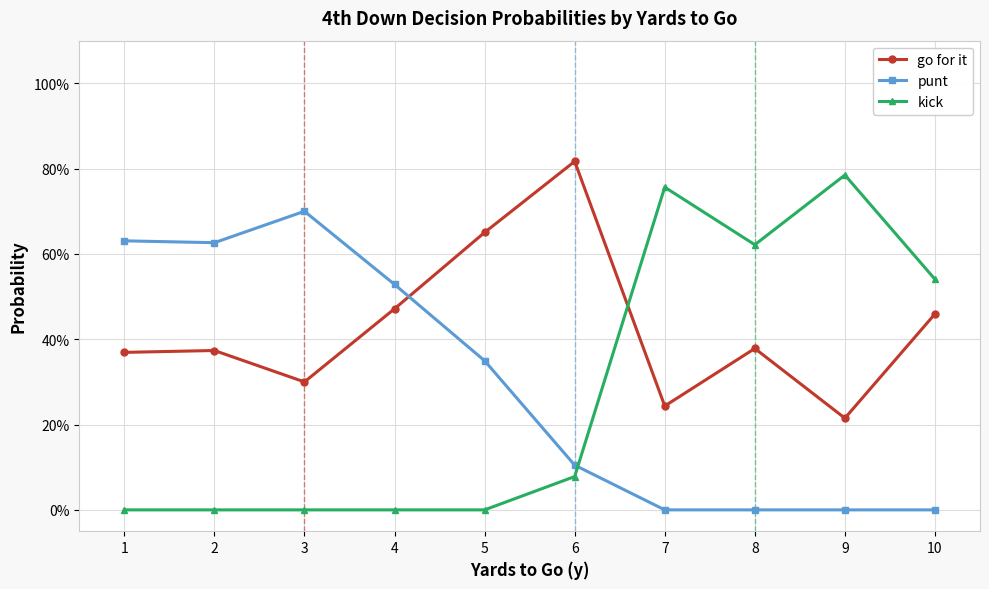

What is the maximum value shown in the chart?

0.8